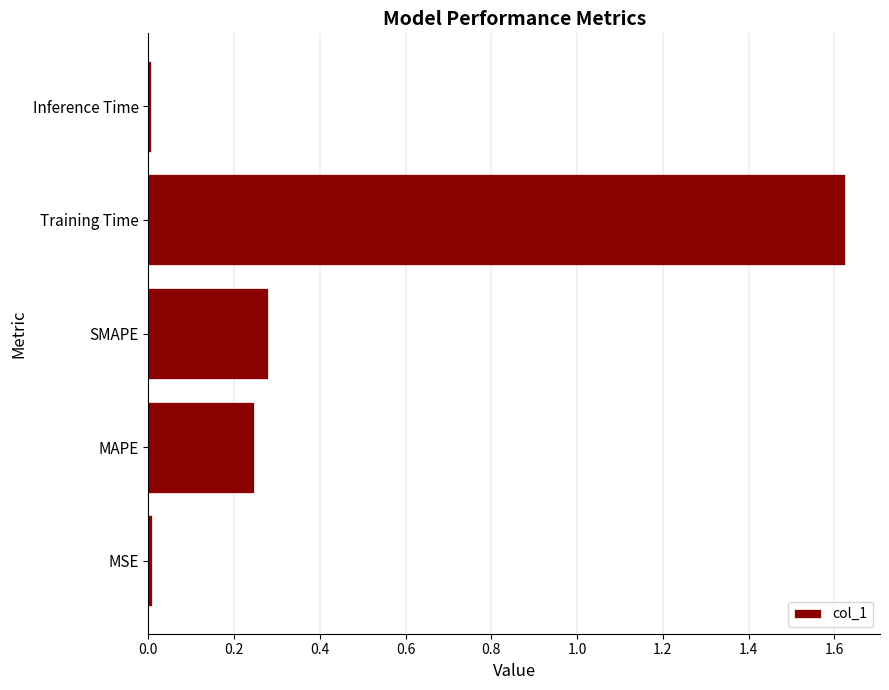

Which has a higher value, Inference Time or MAPE?

MAPE